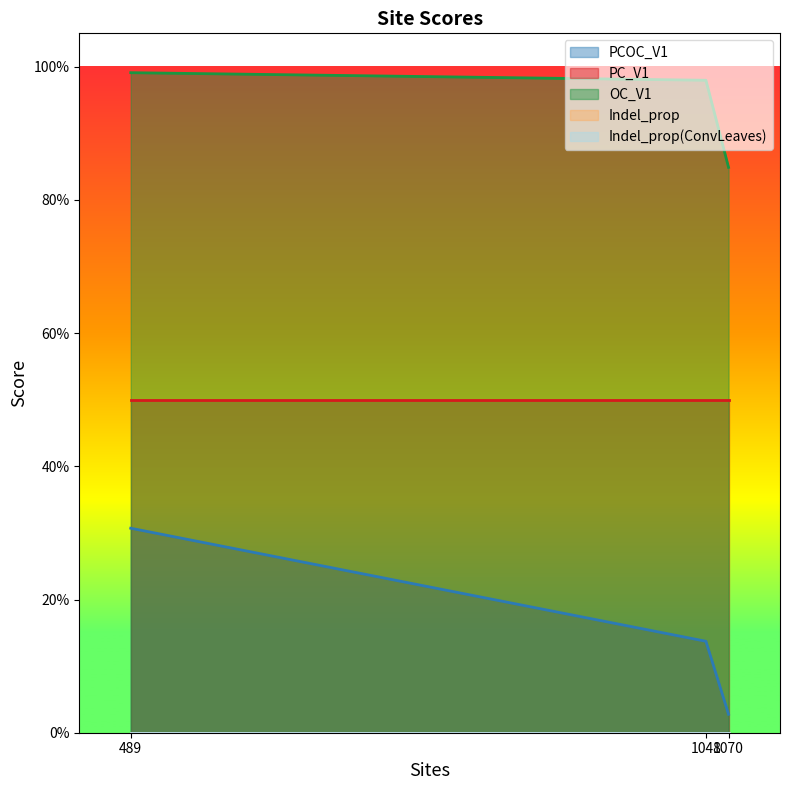

How many lines are shown in the chart?

5